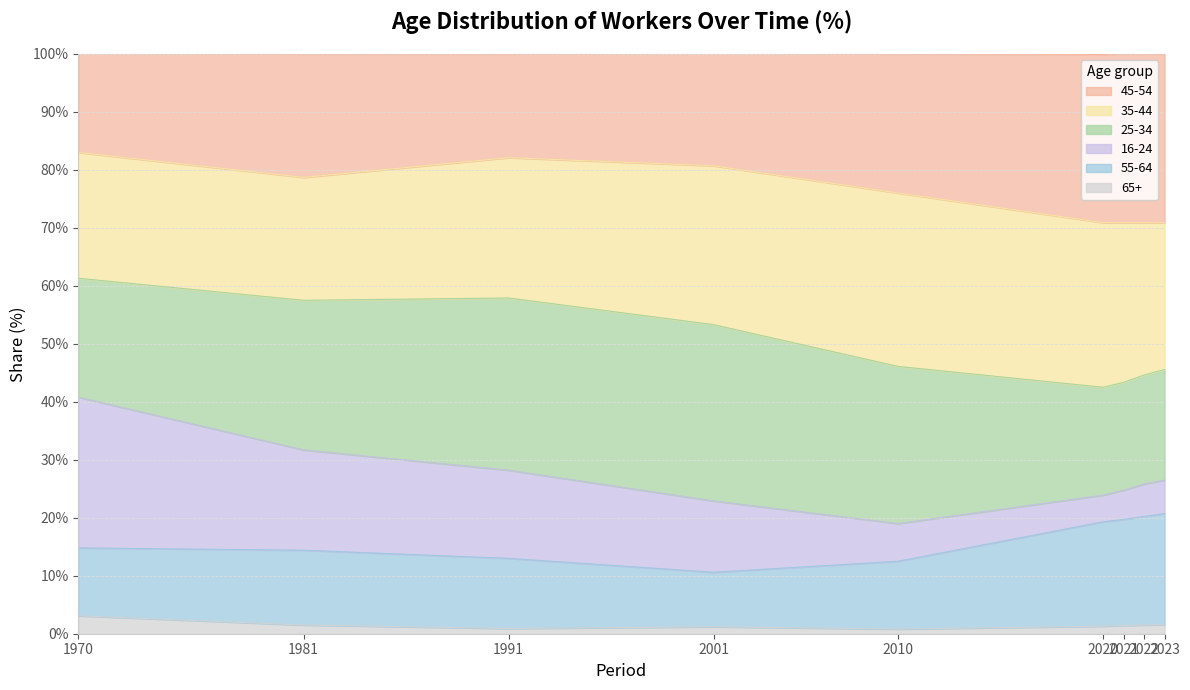

Is the value of 45-54 at 2001 greater than the value of 65+ at 1991?

Yes